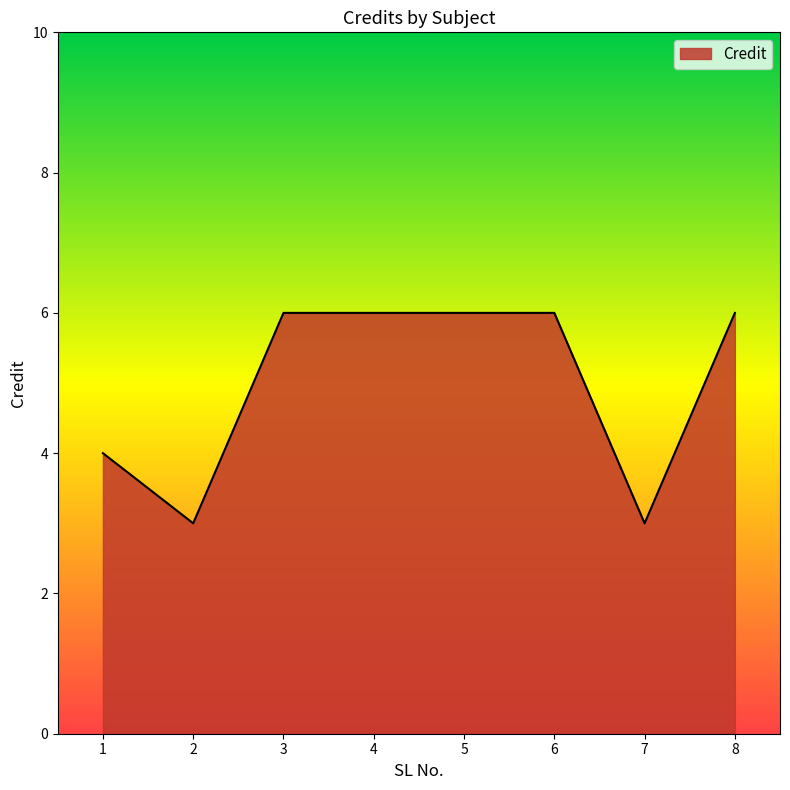

How many series are shown in this chart?

1